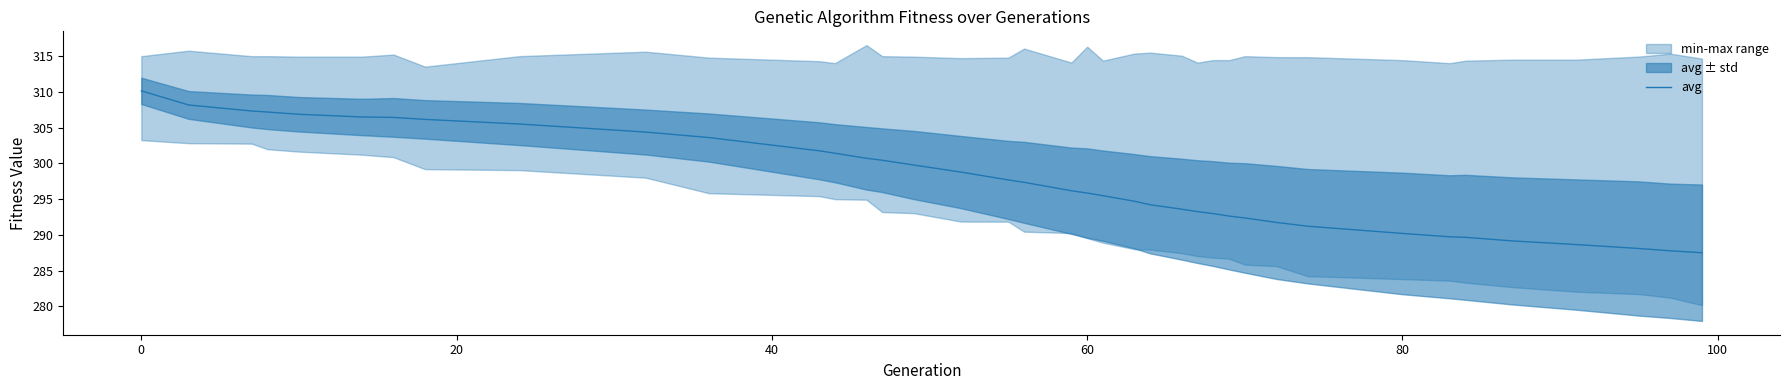

What is the maximum value for avg?

310.2